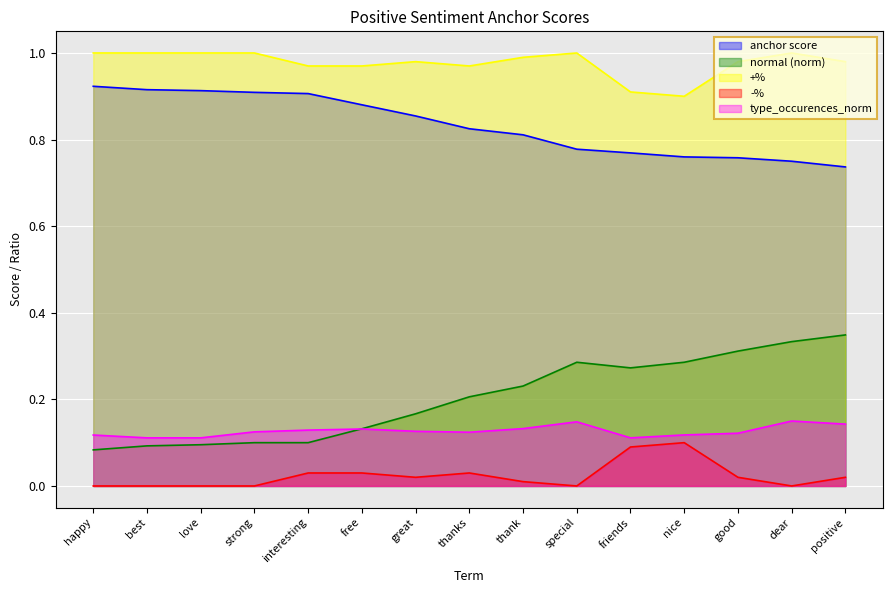

How many series are shown in this chart?

5